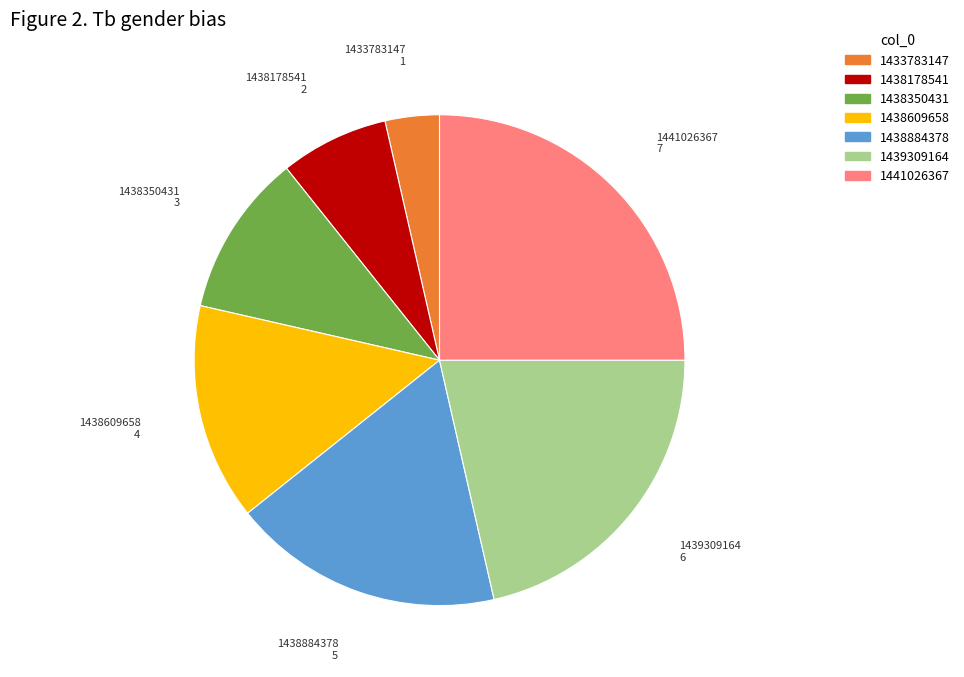

Which category has the smallest portion of the pie?

1433783147